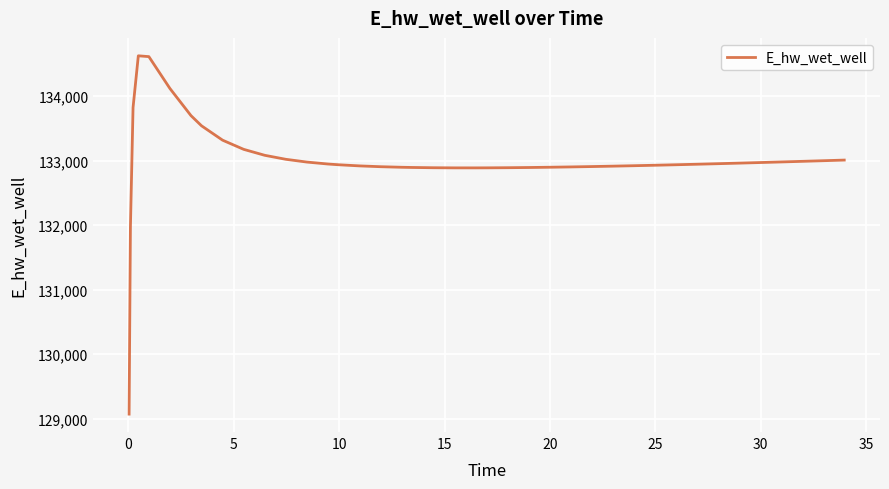

What is the minimum value shown in the chart?

129070.3